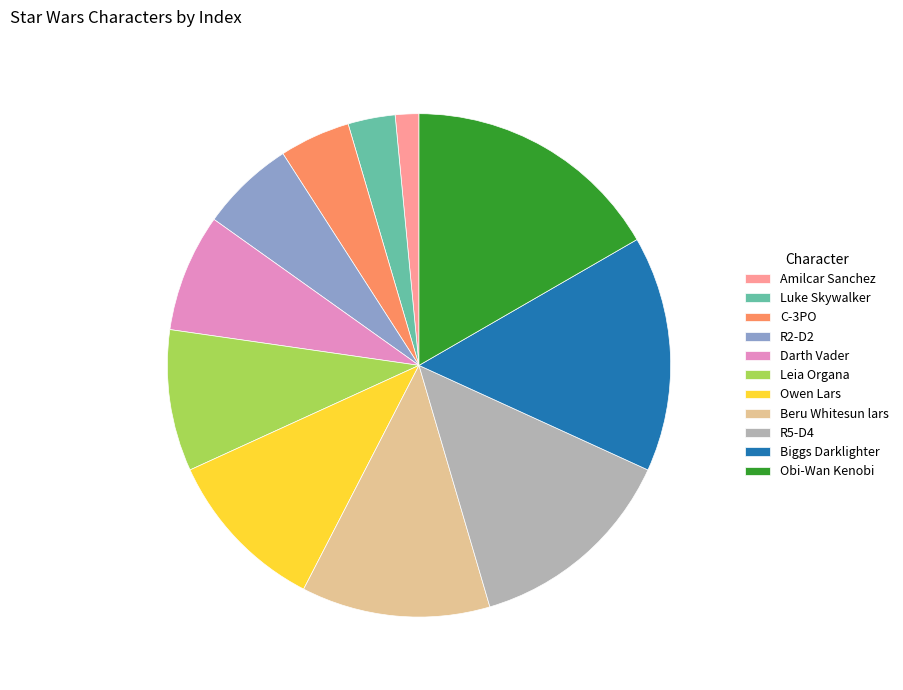

Approximately how many times larger is the value at C-3PO compared to Amilcar Sanchez?

3.0